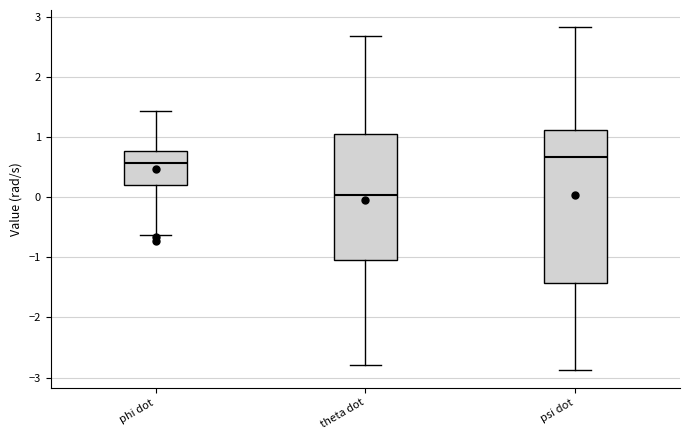

Which box's median line is the lowest?

theta dot